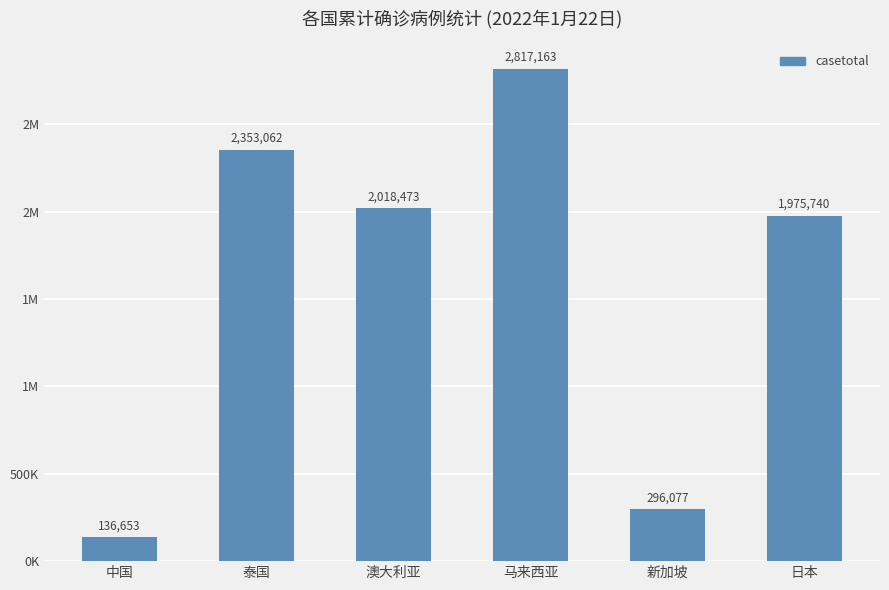

What is the greatest value displayed?

2817163